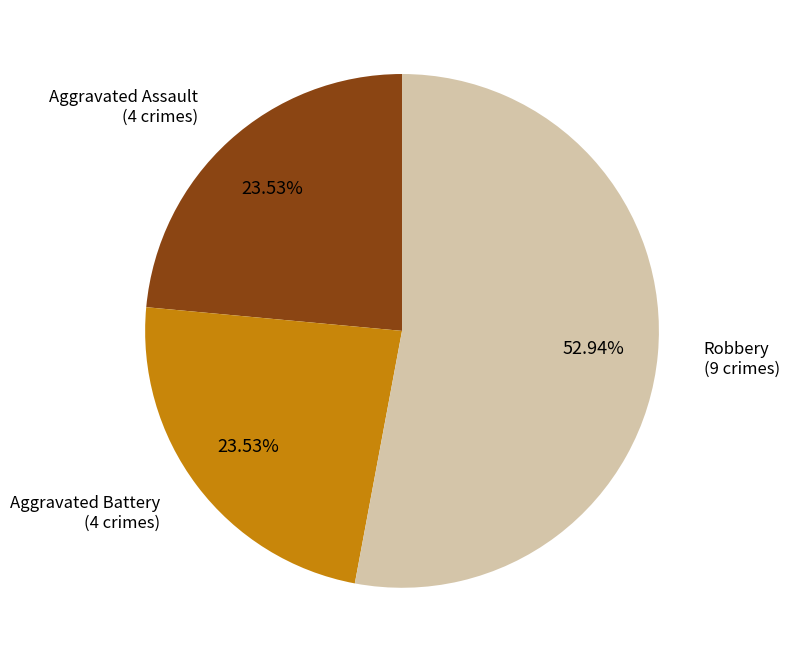

Which category has the biggest portion of the pie?

Robbery